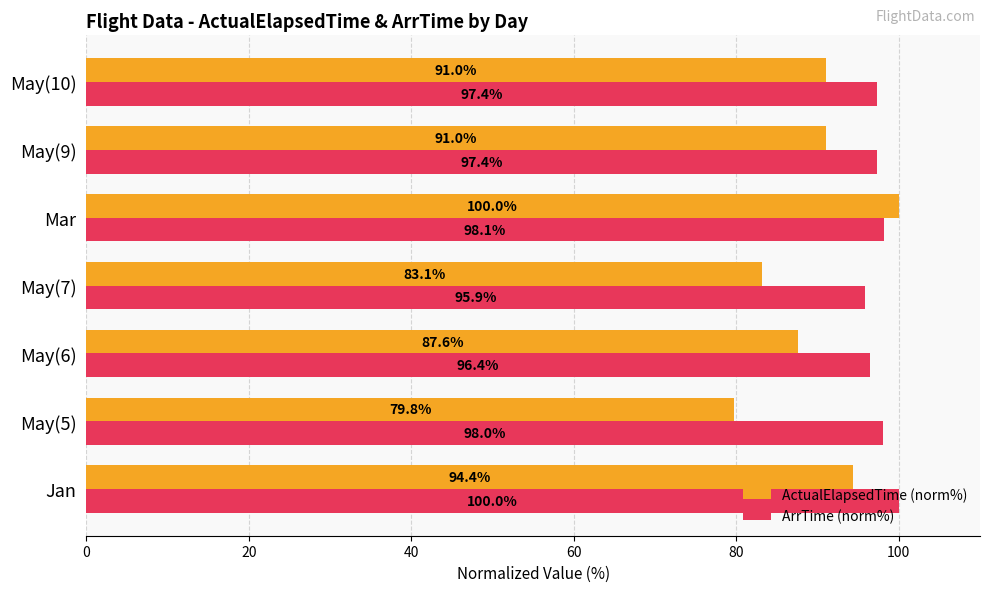

Which series has the largest range (max minus min)?

ActualElapsedTime (norm%)